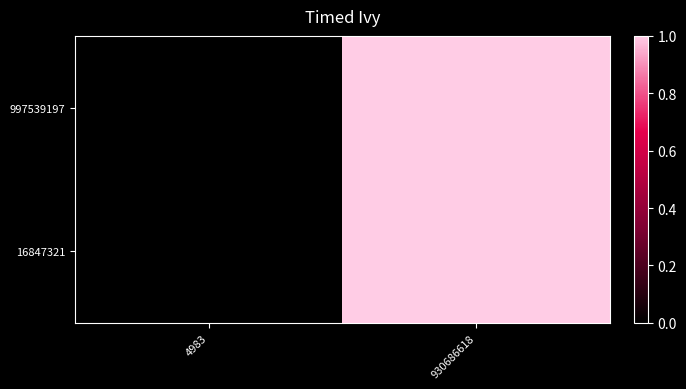

How many categories are shown in the chart?

2